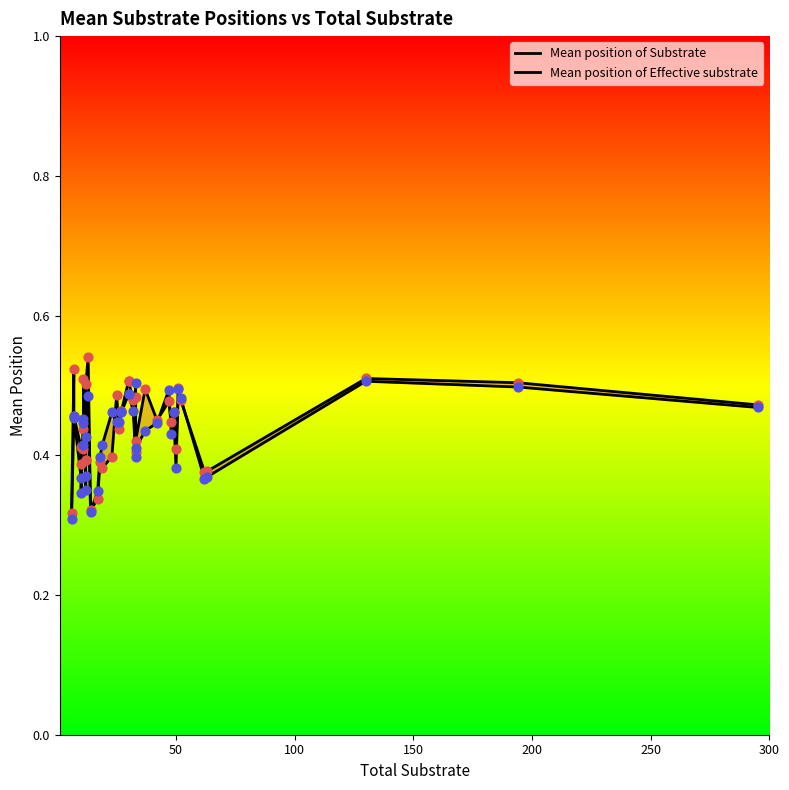

Which series reaches the minimum Y coordinate?

Mean position of Effective substrate